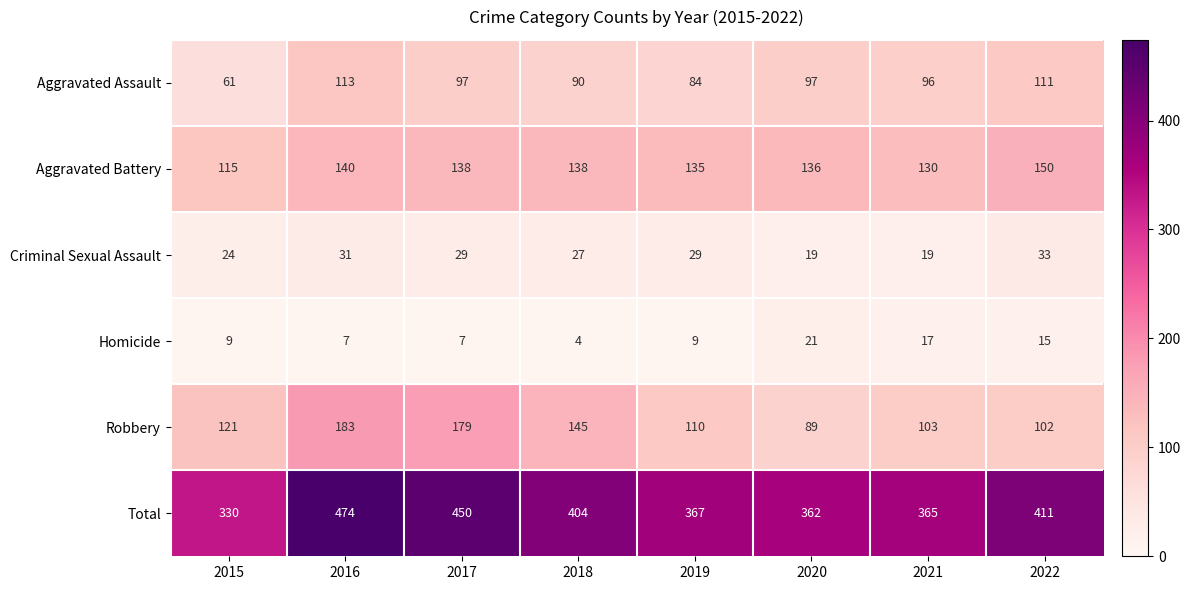

What value does the Aggravated Battery series have at 2018?

138